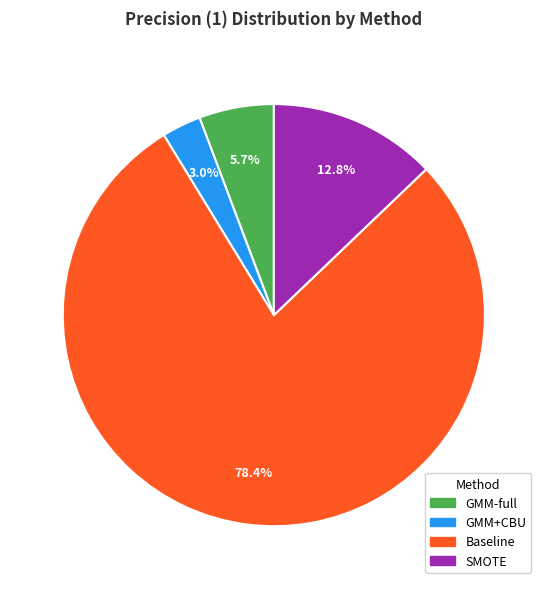

To the nearest percent, what percentage of the pie is SMOTE?

13%